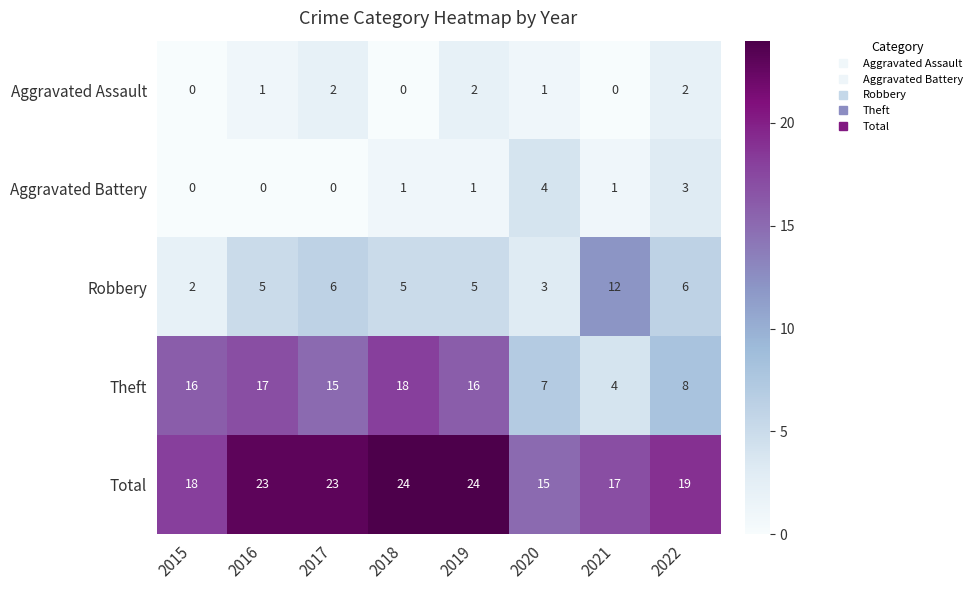

True or false: Robbery has a value of 2 at 2017.

False